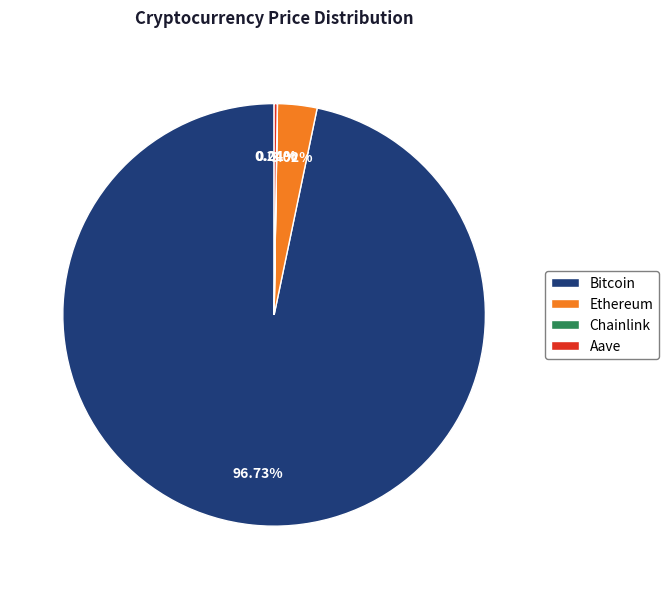

What is the largest slice in the pie chart?

Bitcoin